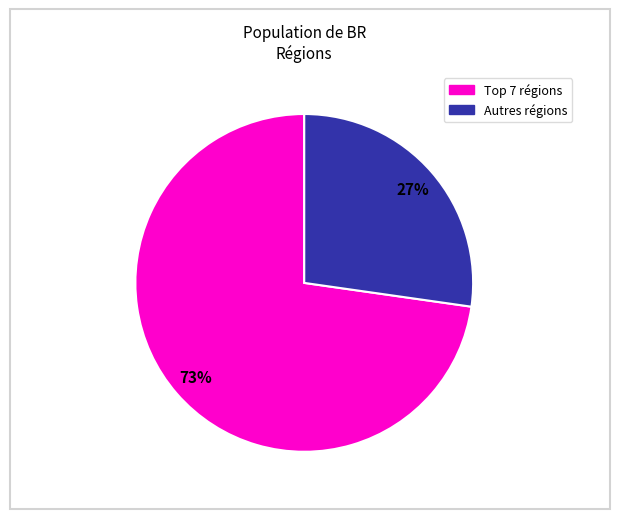

Does any single category account for the majority?

Yes